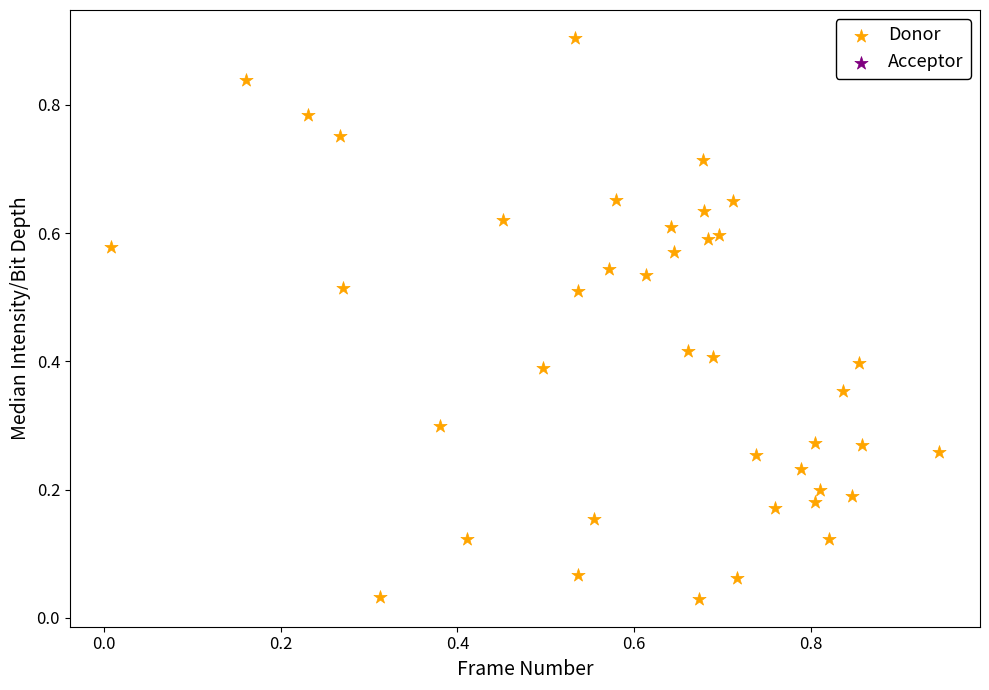

What is the range of Y values (max minus min)?

0.9